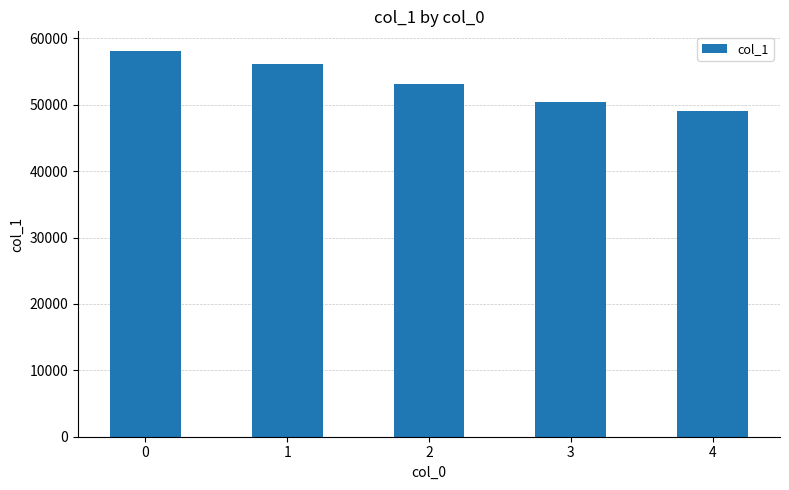

Reading left to right, what are all the values shown in this chart?

0=58144	1=56152	2=53189	3=50387	4=49005